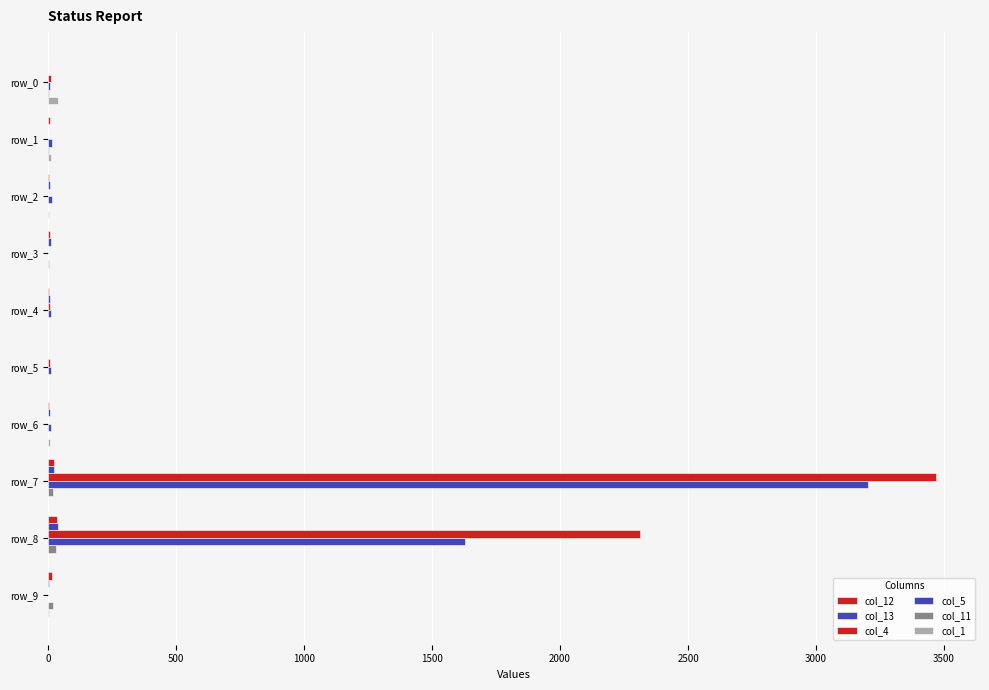

Count the number of categories in the chart.

10